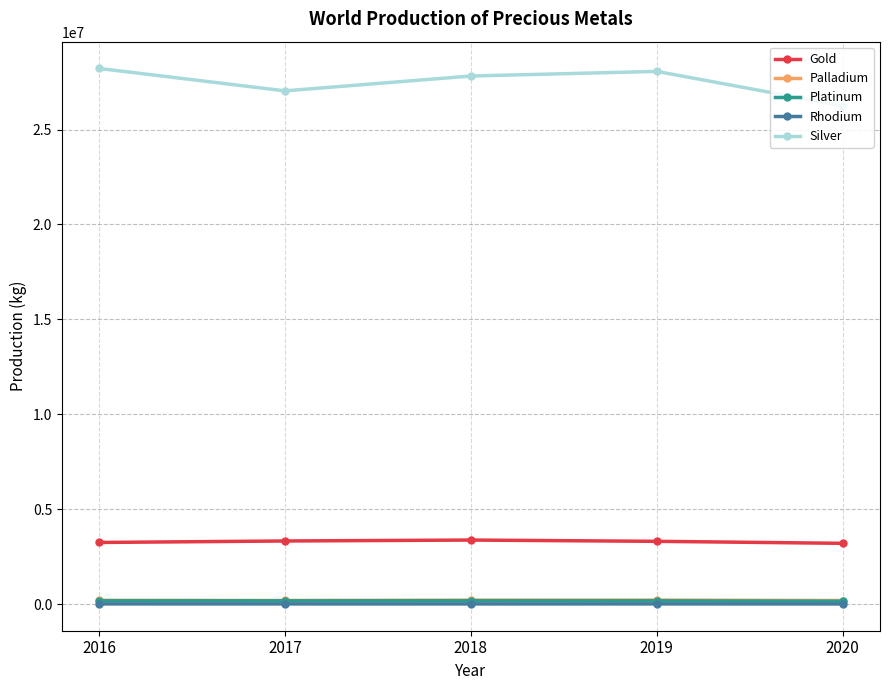

What is the greatest value displayed?

28216098